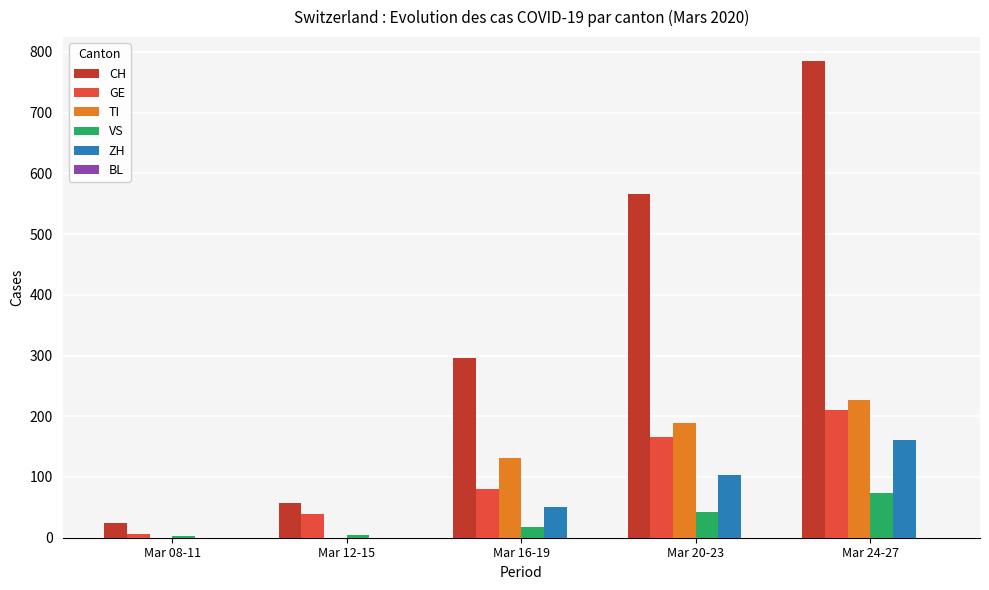

How many data points does each series have?

5